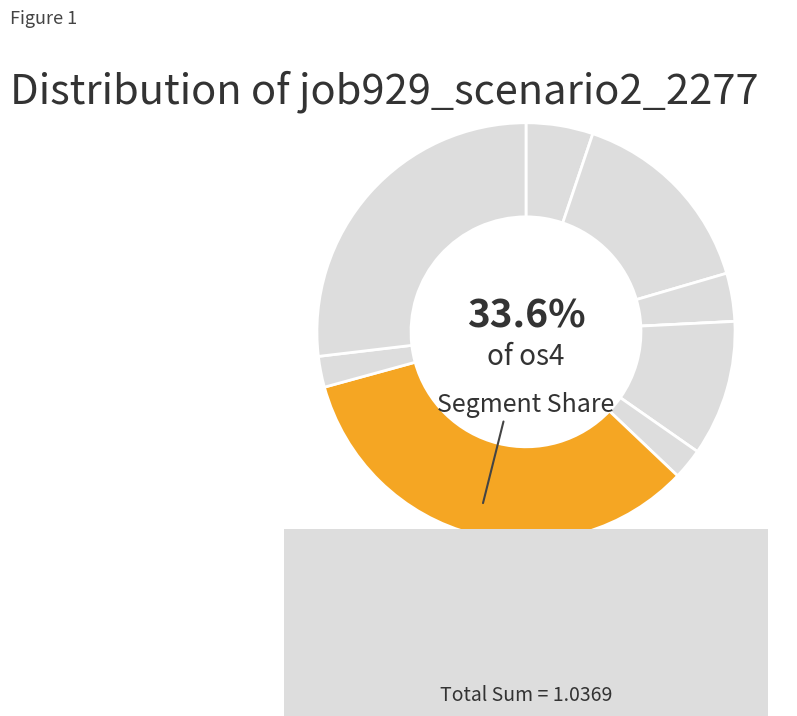

Rank the categories by value from highest to lowest.

os4, B33, B14, B54, in27, B11, B51, in4, cn12